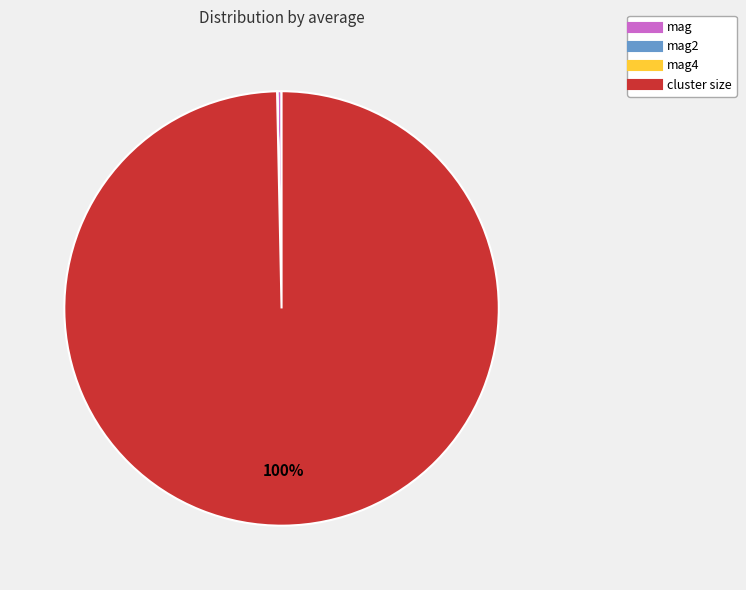

Is there any slice that represents more than half of the pie?

Yes